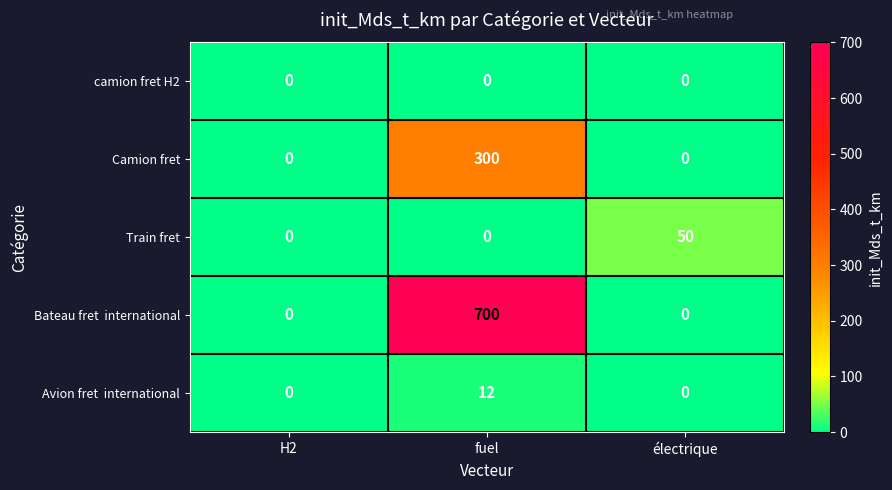

How many Train fret values are between 0 and 50?

3